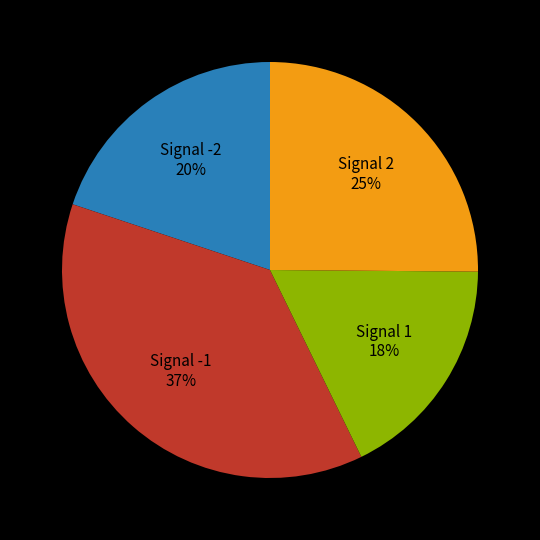

To the nearest percent, what is the average slice percentage?

25%